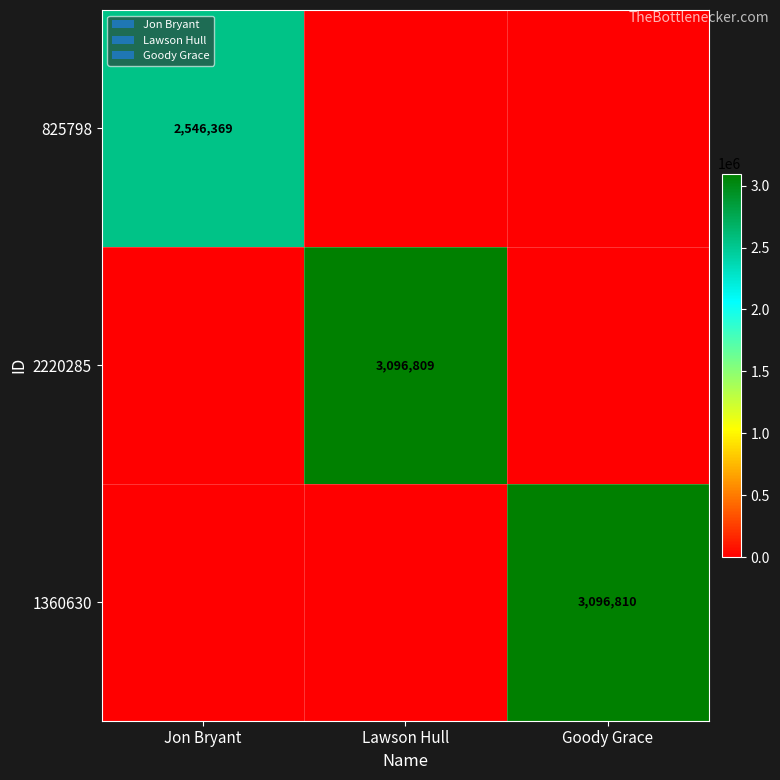

Is it true that 825798 equals 2546369 at Jon Bryant?

True